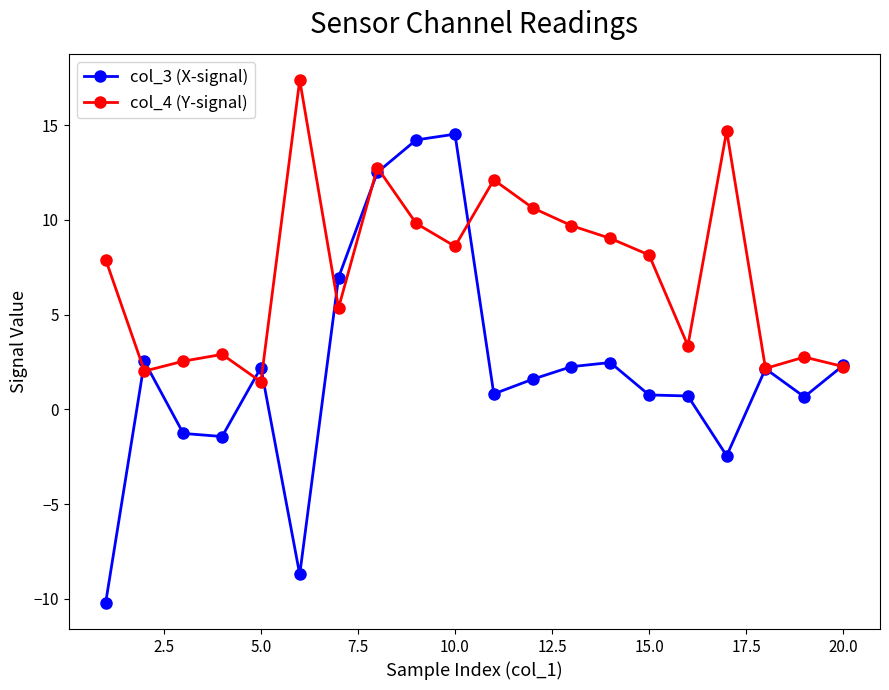

List the series in order of their overall mean, lowest first.

col_3 (X-signal), col_4 (Y-signal)